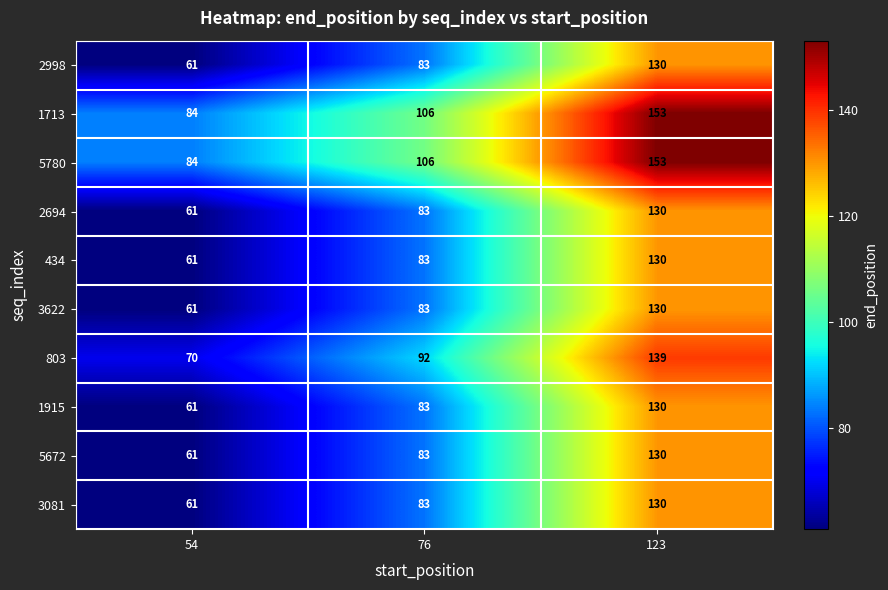

What is the difference between the maximum and minimum values in the 5780 series?

69